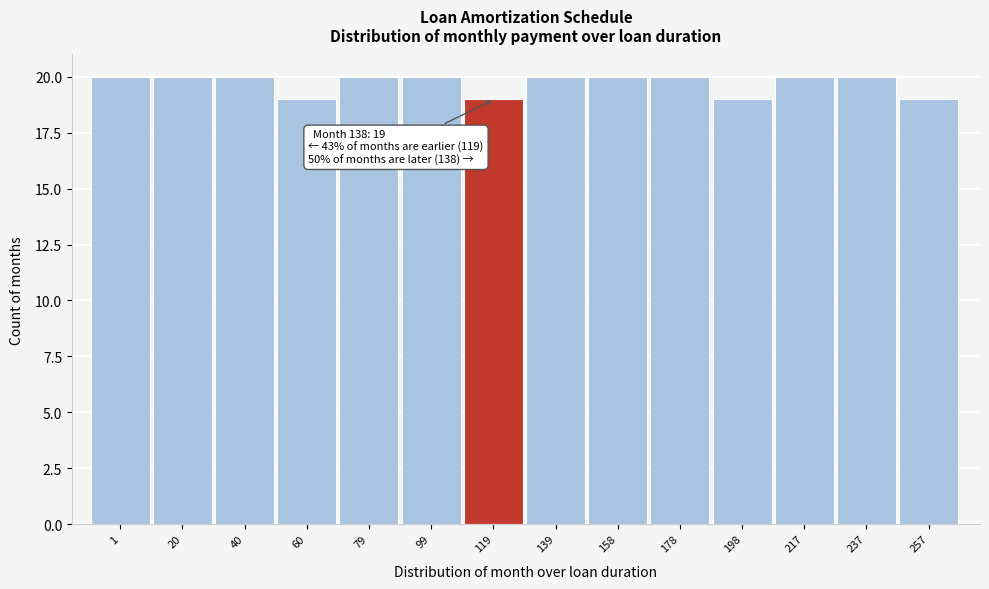

Reading left to right, transcribe all the data shown in this chart.

1=20	20=20	40=20	60=19	79=20	99=20	119=19	139=20	158=20	178=20	198=19	217=20	237=20	257=19